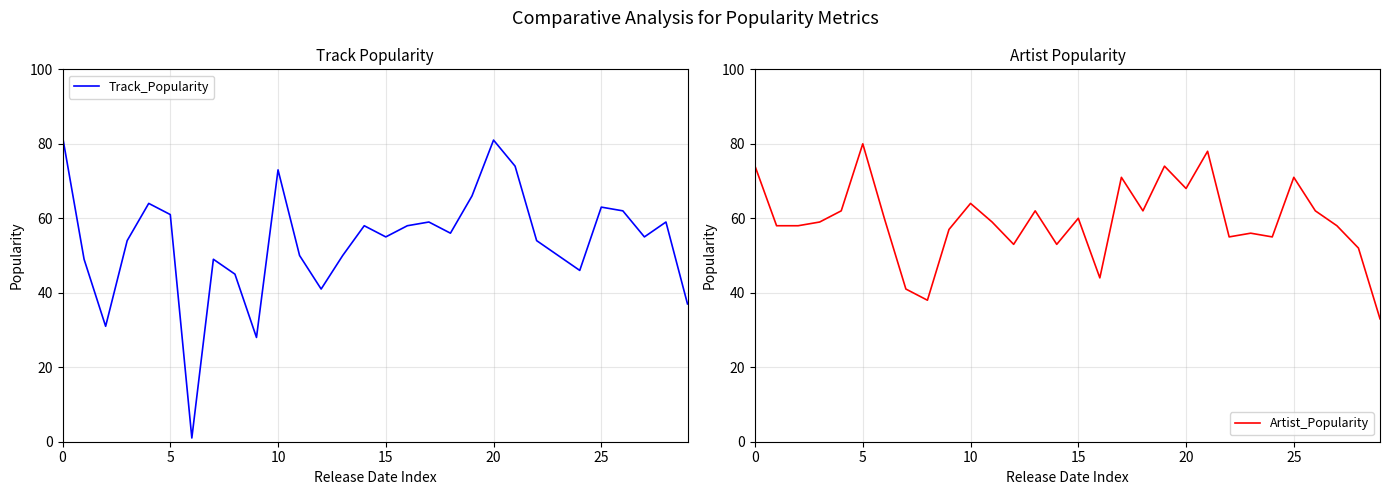

What value does the Track_Popularity series have at 13, to the nearest 10?

50